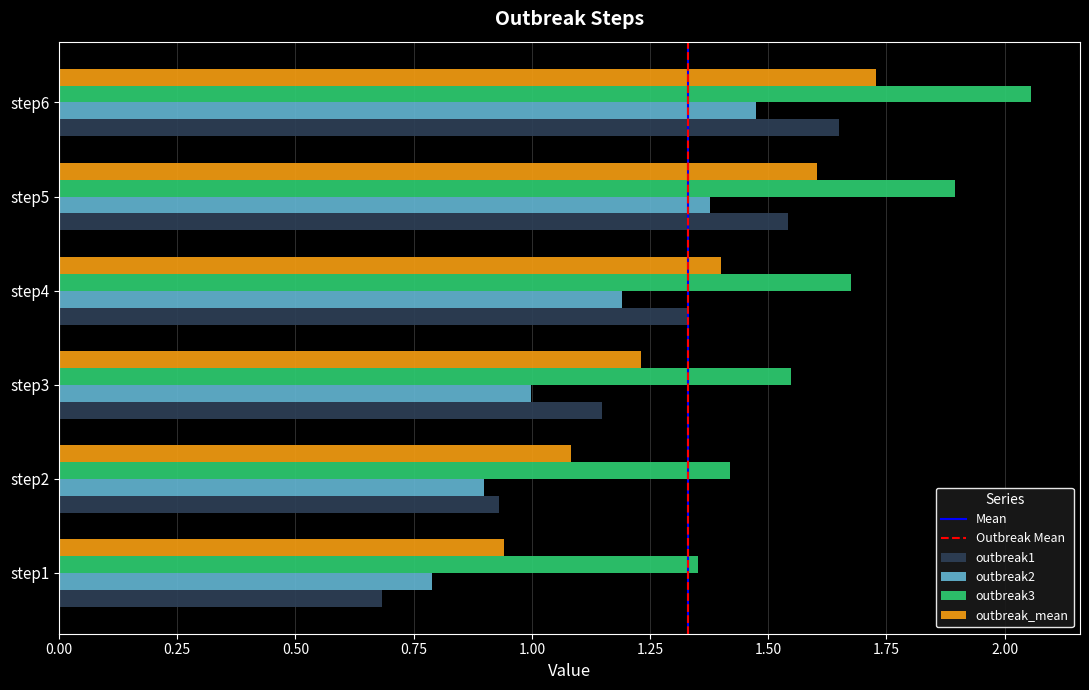

List the labels in order of outbreak1 value, largest first.

step6, step5, step4, step3, step2, step1